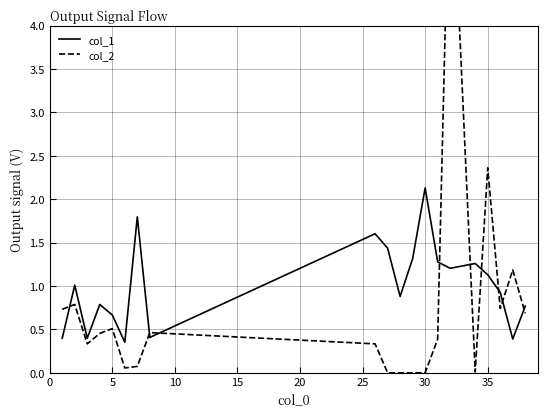

What is the greatest value displayed?

6.3